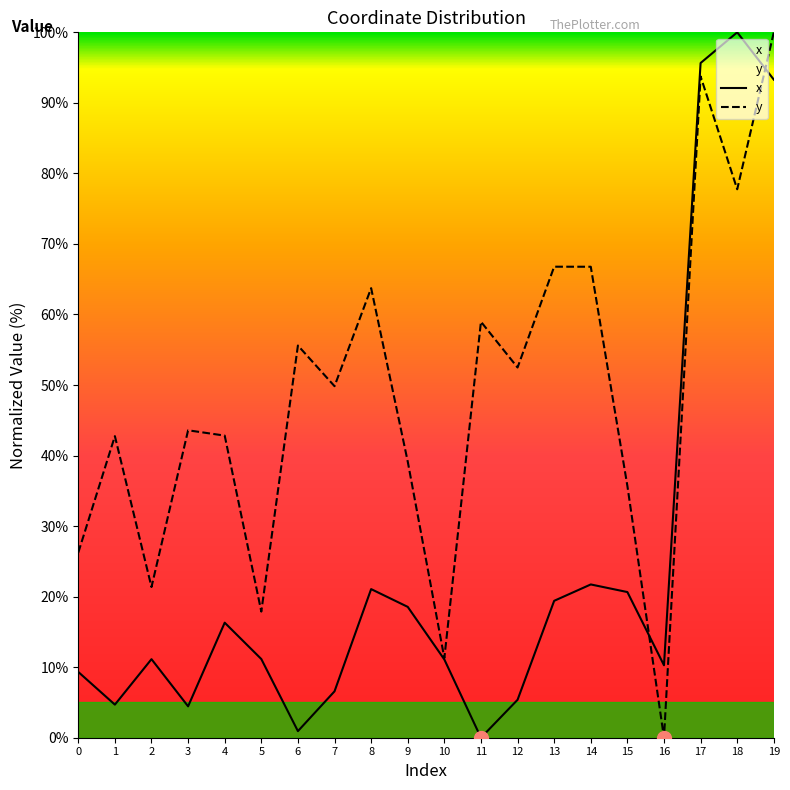

How many intersections are there between y and x?

2